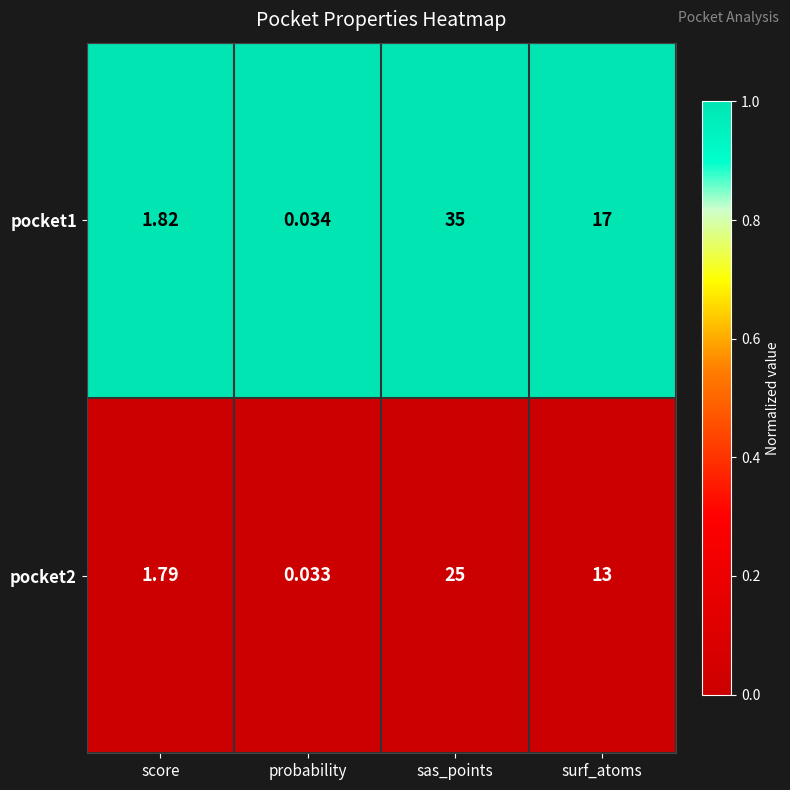

At which category is the sum across all series the highest?

sas_points